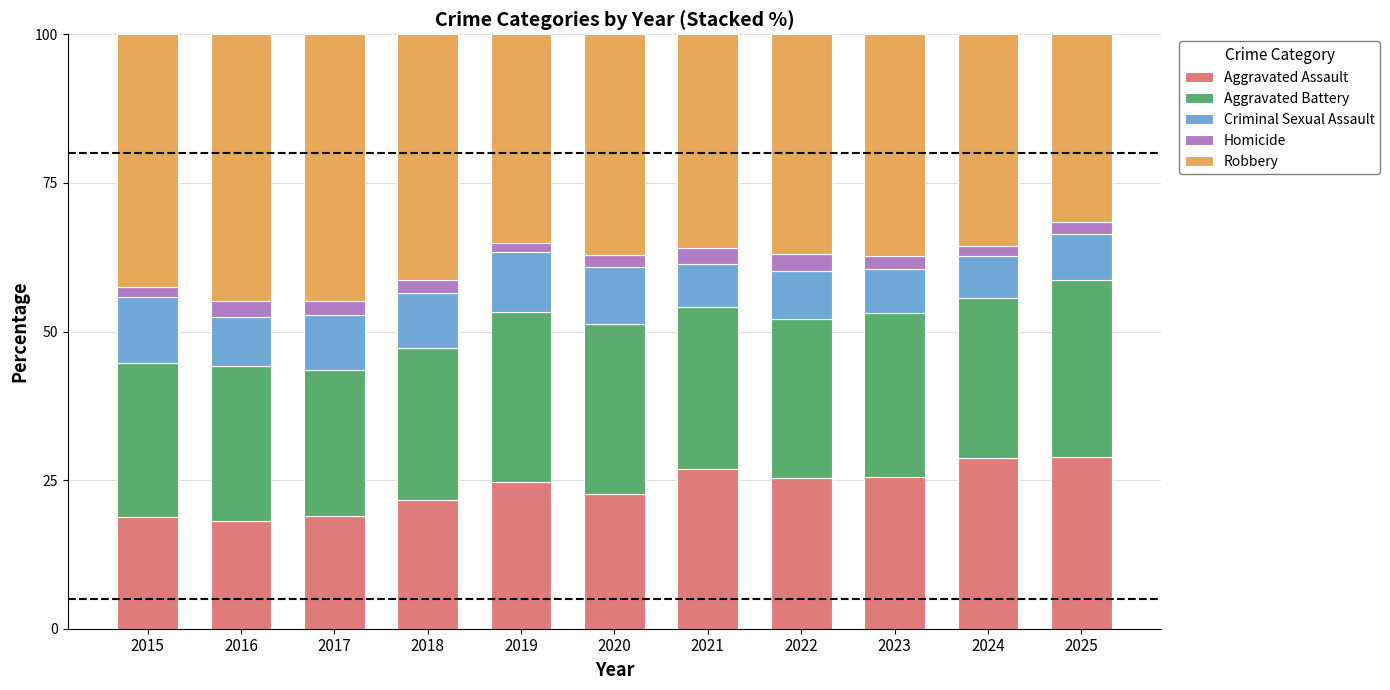

Is it true that Aggravated Assault equals 19.0 at 2017?

True